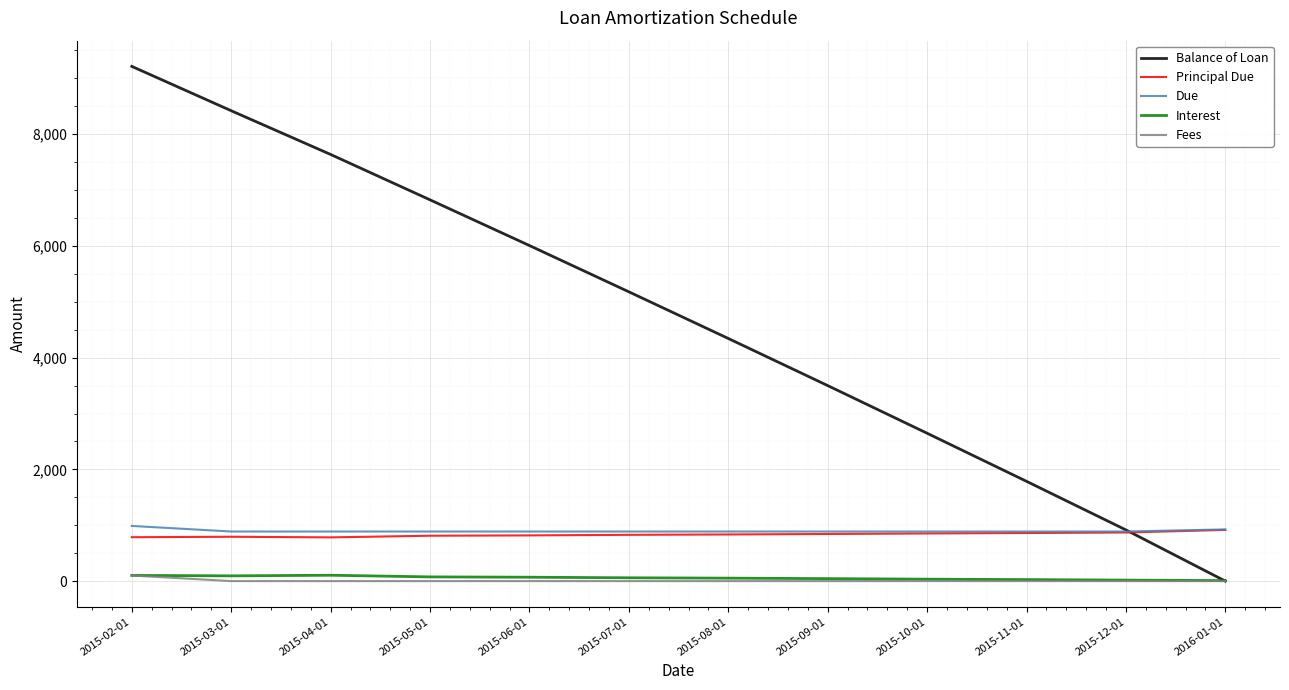

Which series has the largest range (max minus min)?

Balance of Loan